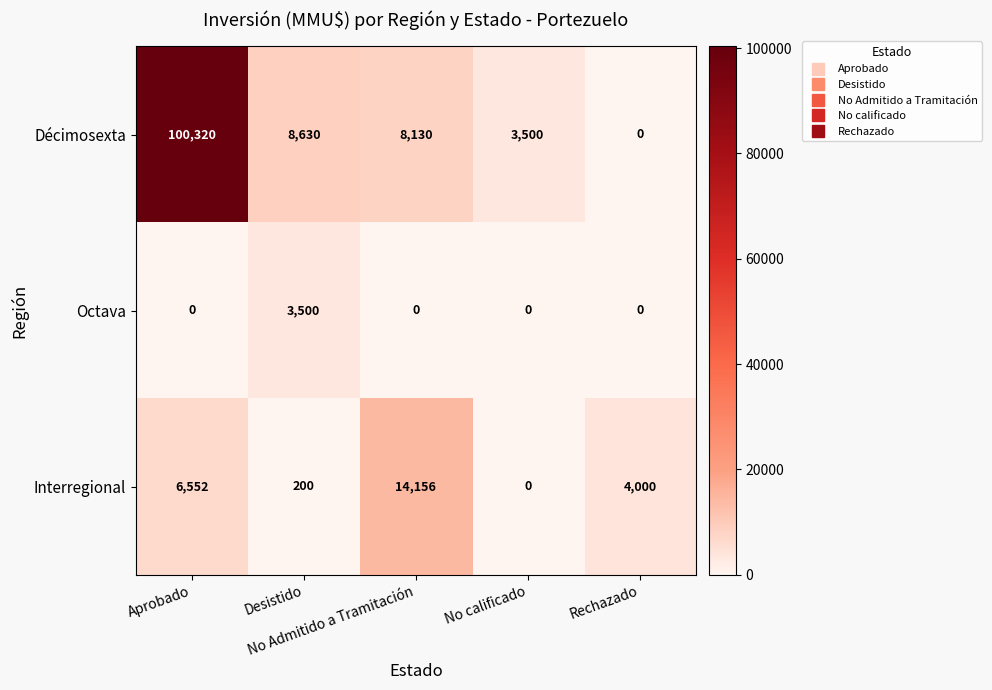

What is the average value of the Interregional series?

4982